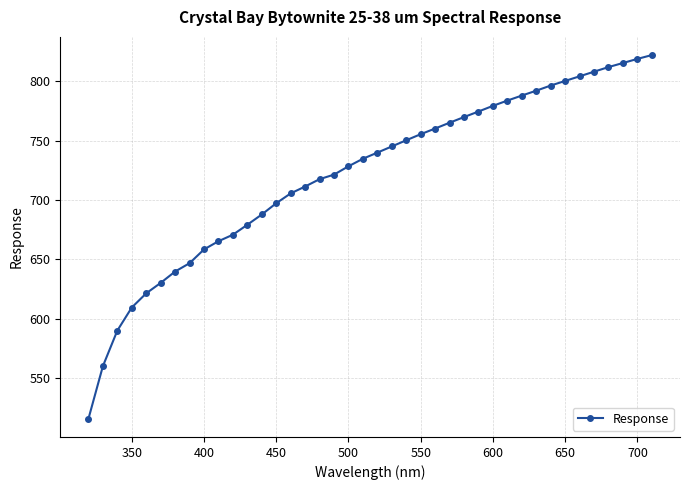

What is the average value?

721.8